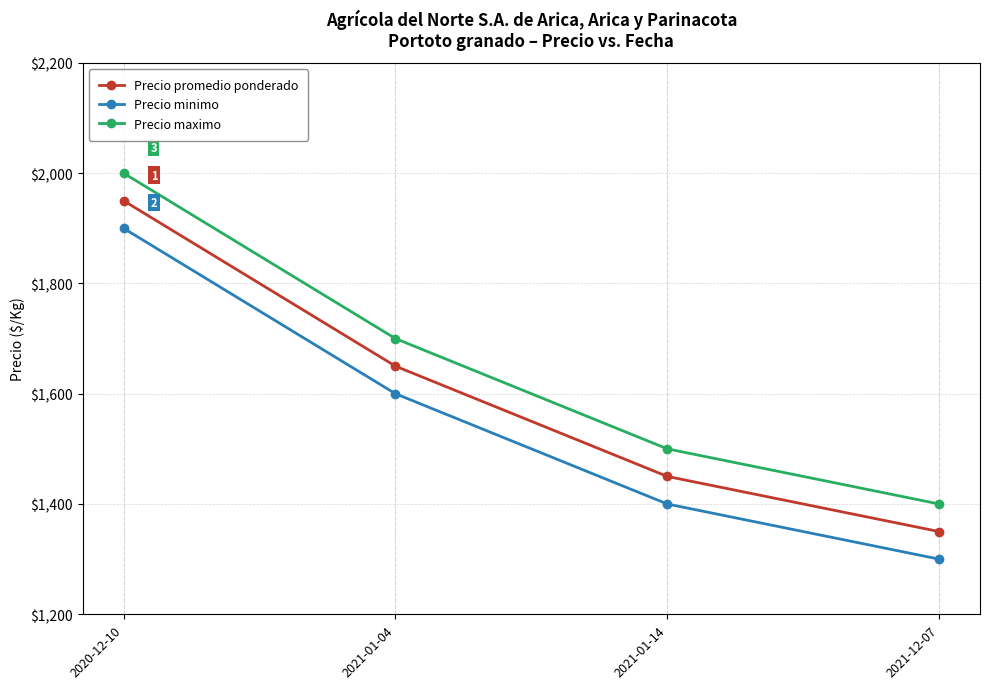

The Precio promedio ponderado series shows 1950 at 2020-12-10. True or false?

True